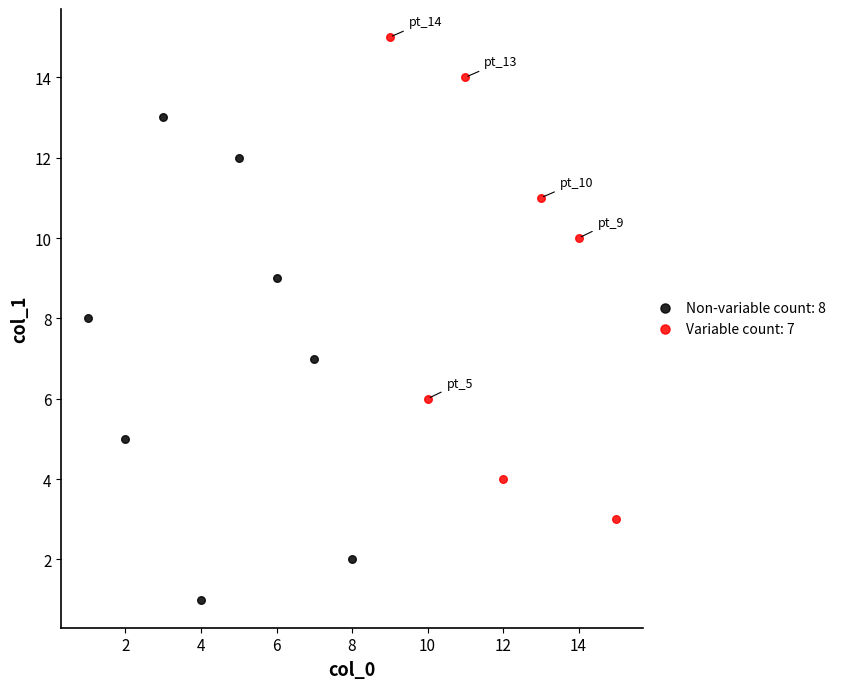

Which series reaches the minimum Y coordinate?

Non-variable count: 8